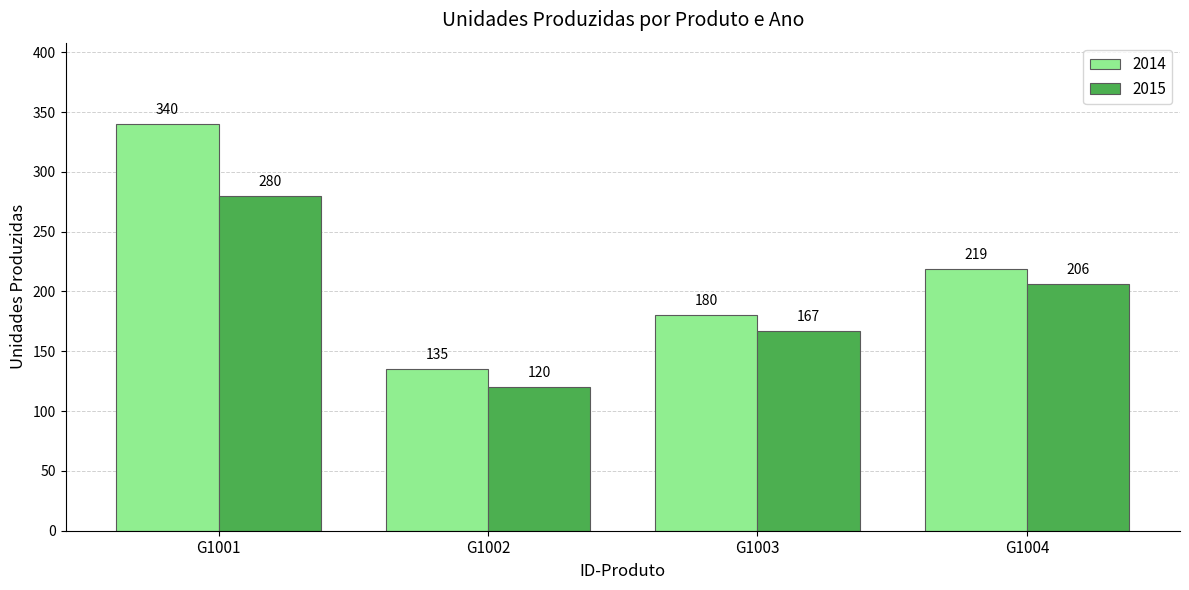

At which label is 2015 closest to 200?

G1004